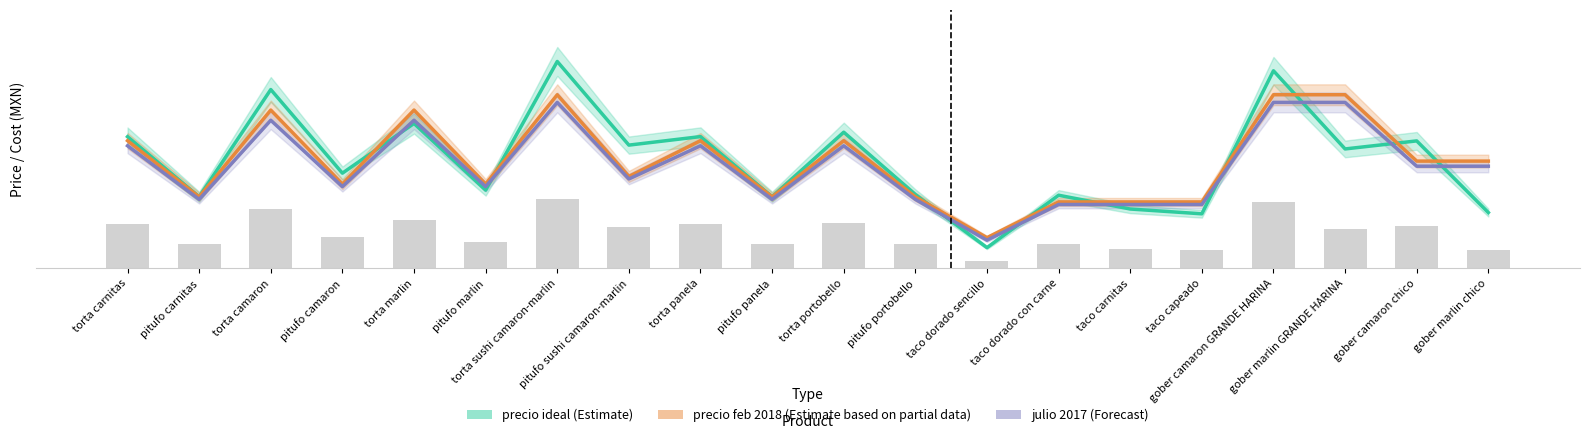

At which label does precio ideal (Estimate) reach its minimum?

taco dorado sencillo